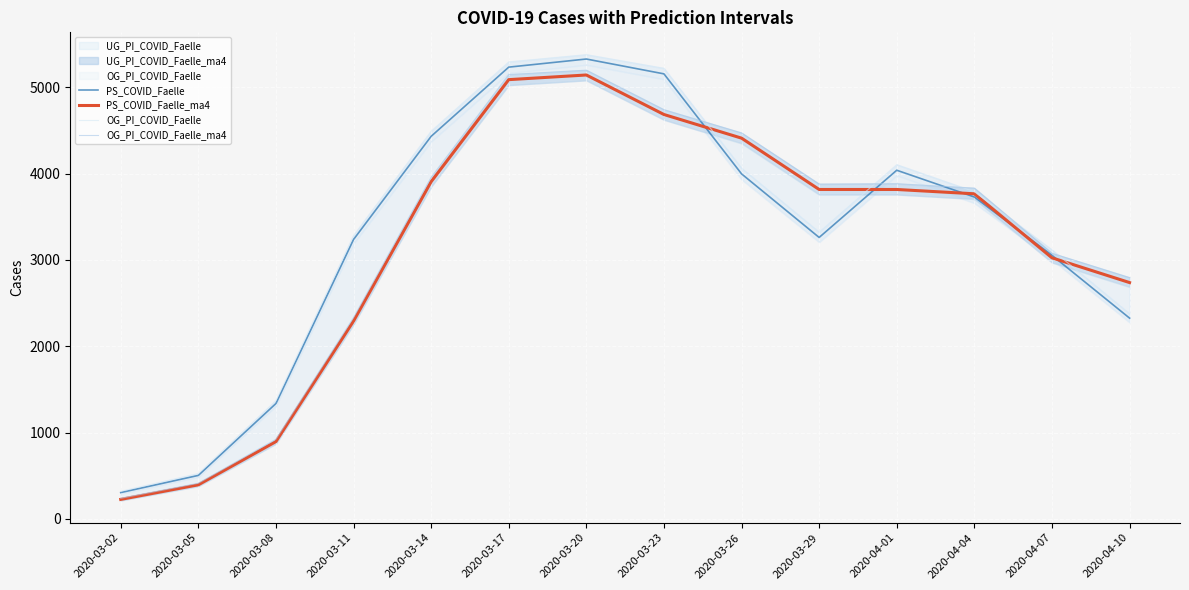

How many times do PS_COVID_Faelle_ma4 and OG_PI_COVID_Faelle cross each other?

3